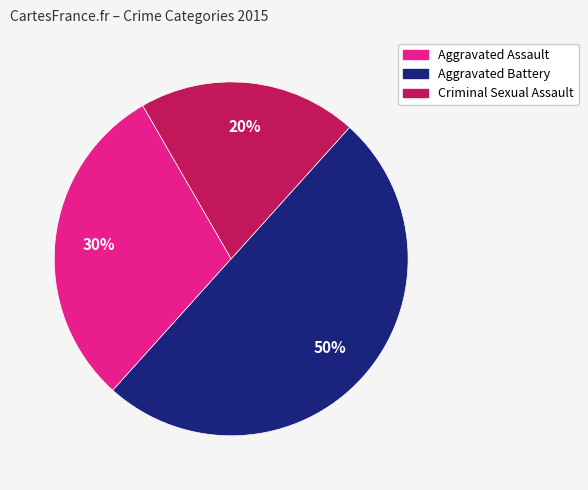

To the nearest percent, what is the difference between the largest and smallest slice percentages?

30%